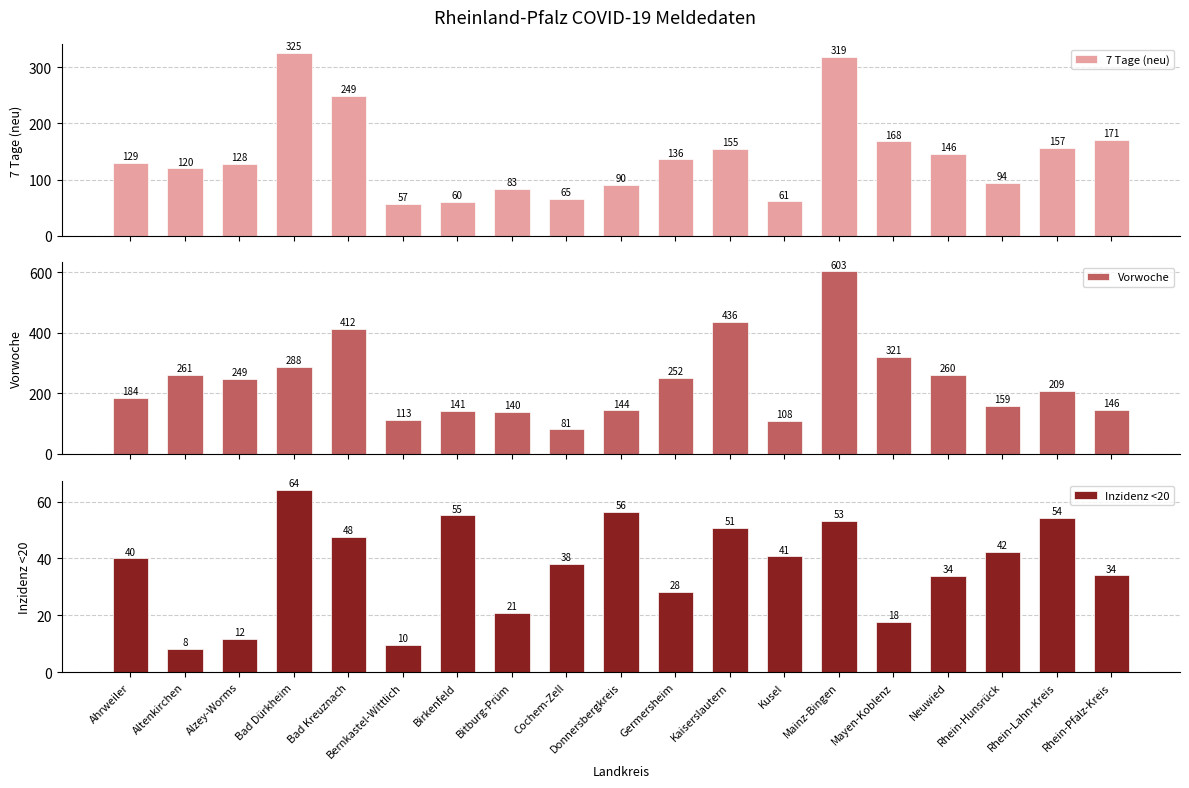

Rank the series at Alzey-Worms from highest to lowest value.

Vorwoche, 7 Tage (neu), Inzidenz <20